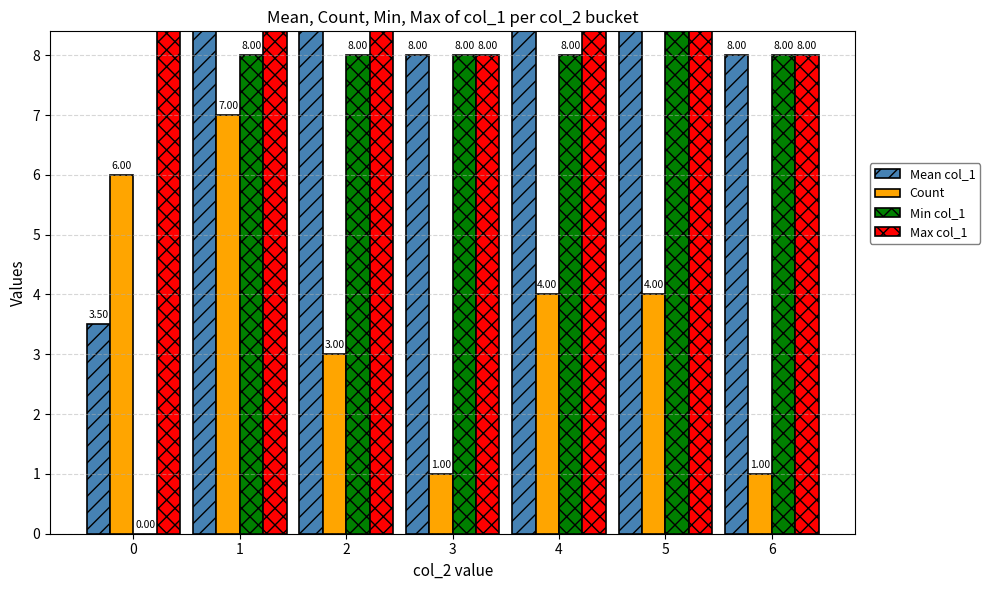

Reading left to right, extract all data points from this chart.

Mean col_1: 3.5	9.6	8.7	8.0	8.5	9.2	8.0
Count: 6.0	7.0	3.0	1.0	4.0	4.0	1.0
Min col_1: 0.0	8.0	8.0	8.0	8.0	9.0	8.0
Max col_1: 11.0	11.0	10.0	8.0	9.0	10.0	8.0